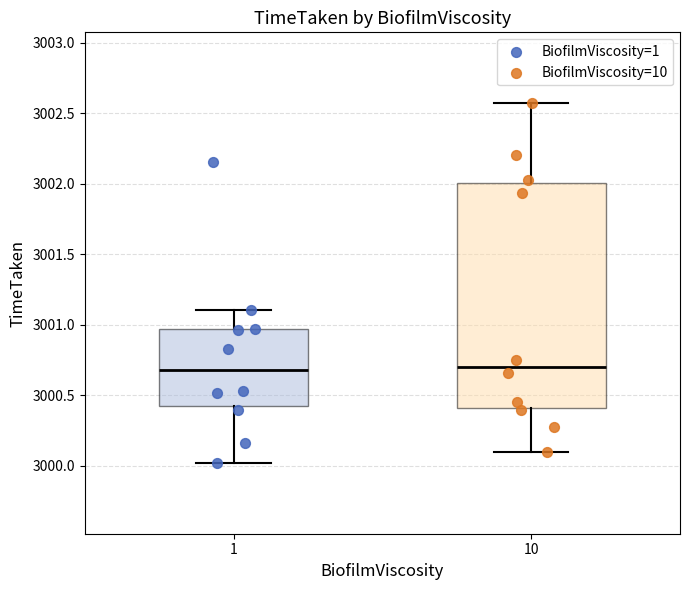

Reading left to right, transcribe this box plot: for each box, give where its median line is, the range the box spans, and where its two whiskers end, as read against the y-axis. The values are not printed on the chart, so give them approximately, as read against the axis.

1: median 3000.70, box 3000.40 to 3000.95, whiskers 3000.00 to 3001.10
10: median 3000.70, box 3000.40 to 3002.00, whiskers 3000.10 to 3002.55